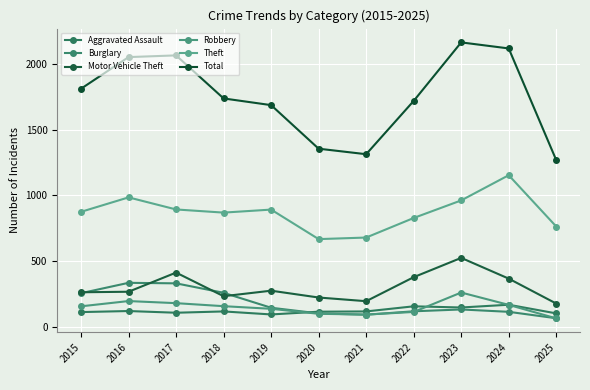

The value of Aggravated Assault at 2019 is 92. True or false?

True